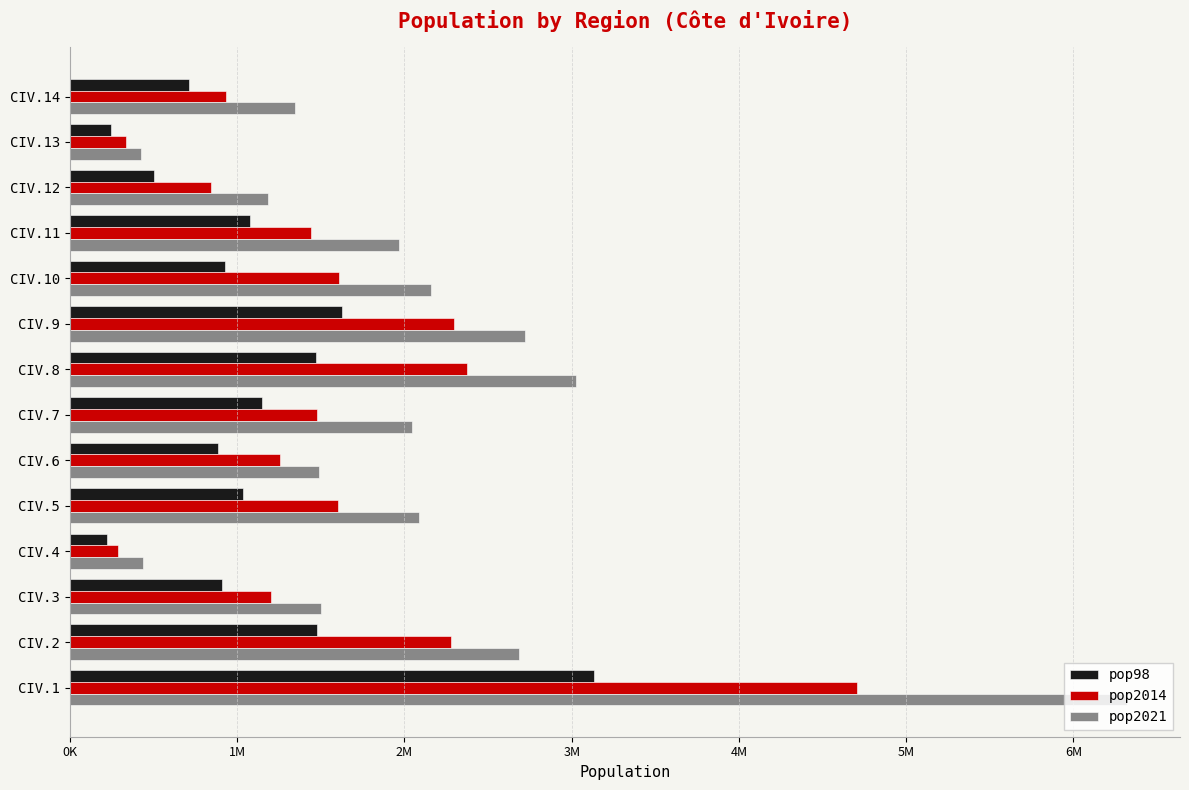

What are all the series names shown in the legend?

pop98, pop2014, pop2021